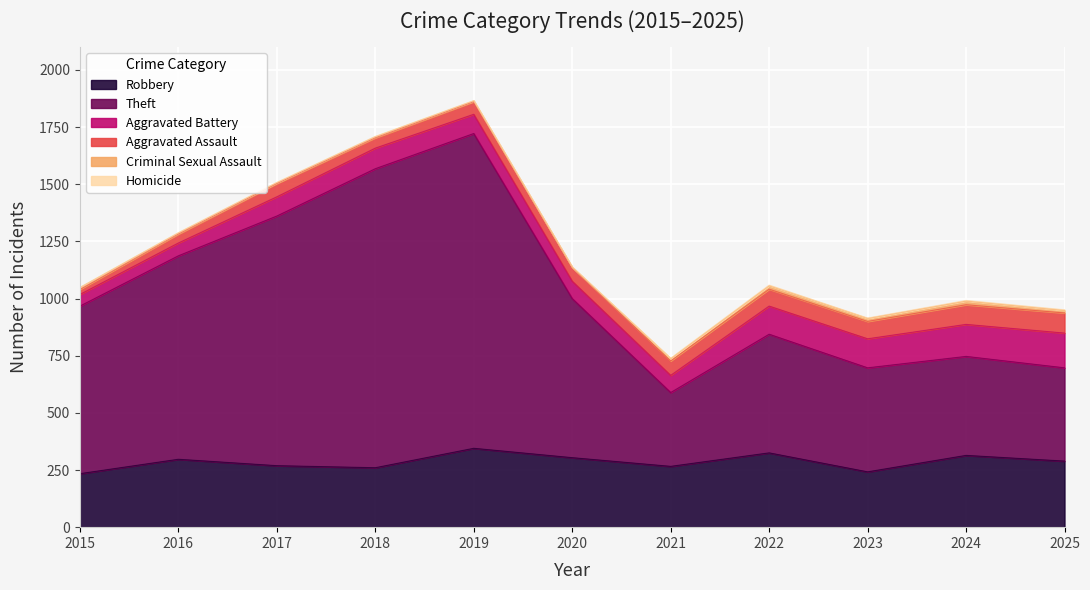

Rank the series by their maximum value, from lowest to highest.

Homicide, Criminal Sexual Assault, Aggravated Assault, Aggravated Battery, Robbery, Theft